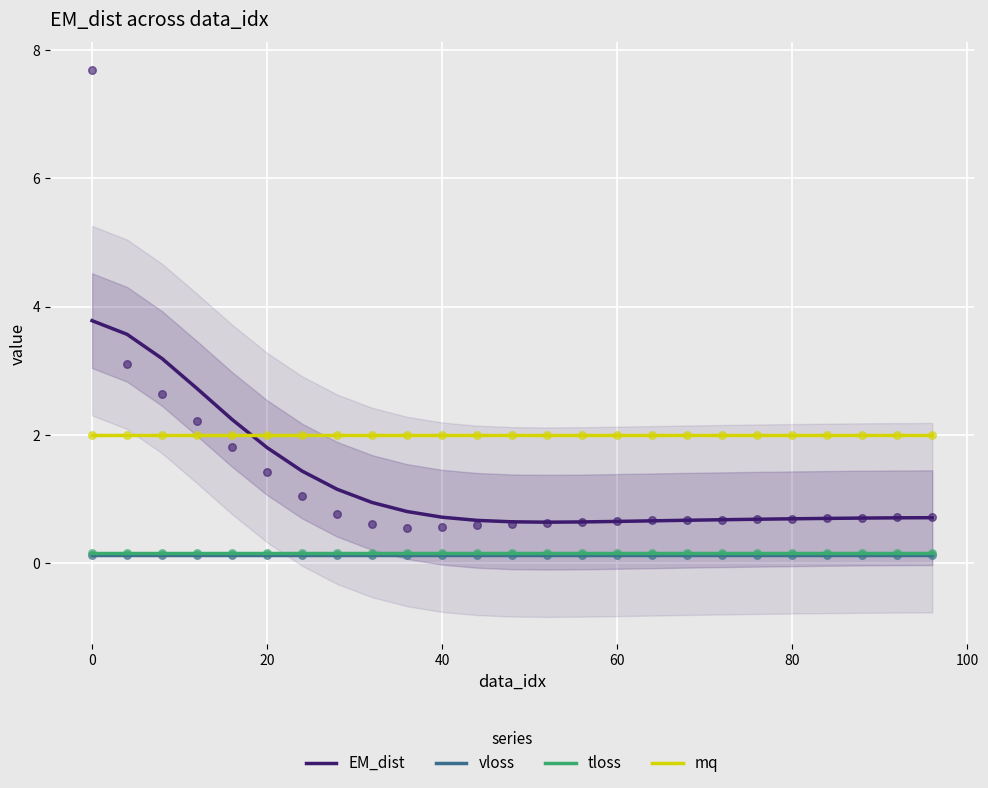

Which series reaches the maximum Y coordinate?

EM_dist